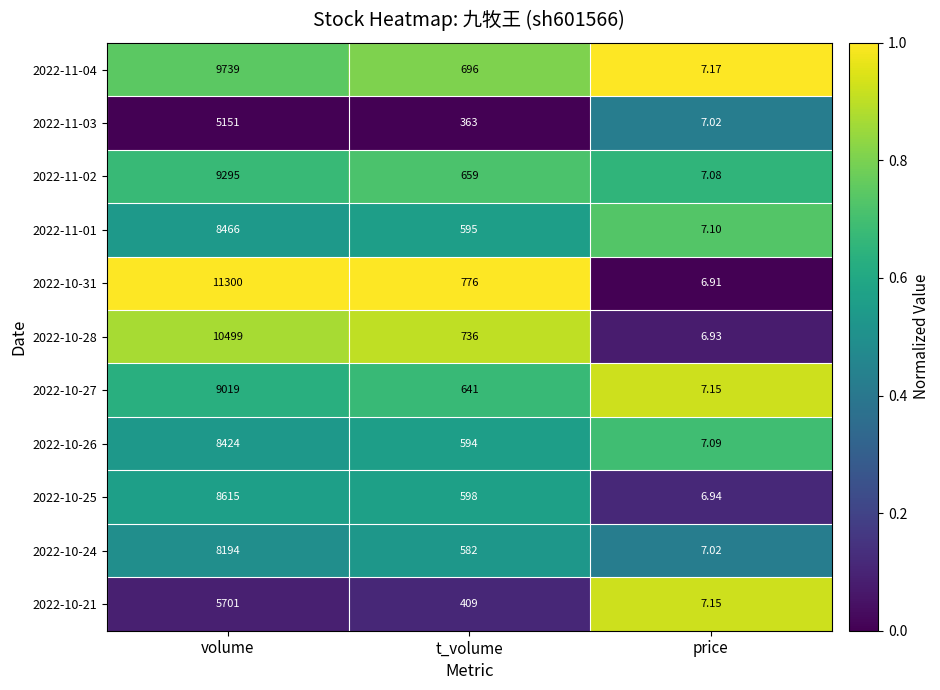

Which series has the largest range (max minus min)?

2022-10-31